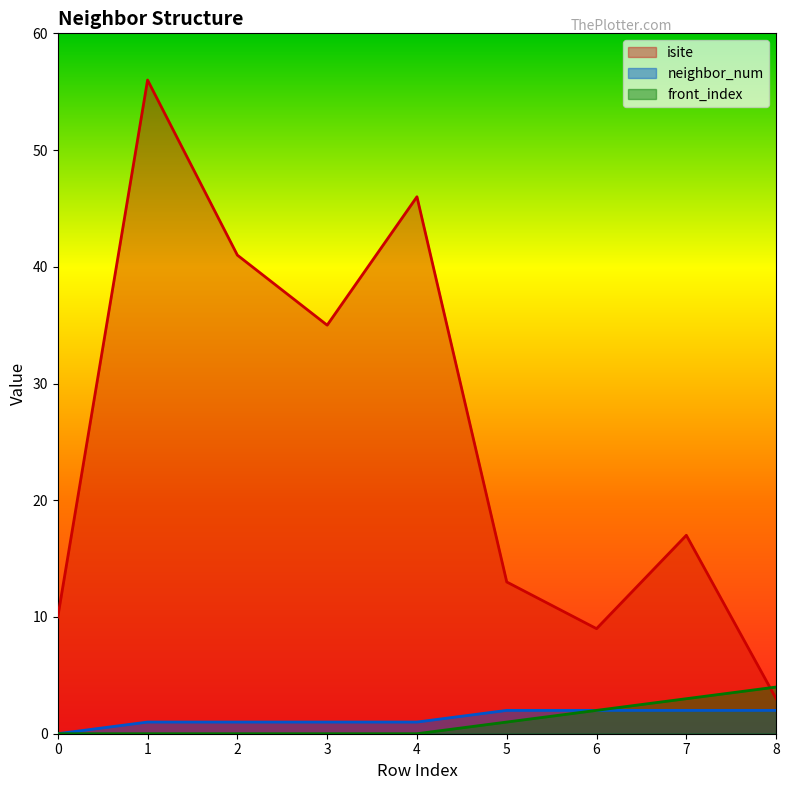

Count the number of data series in this chart.

3